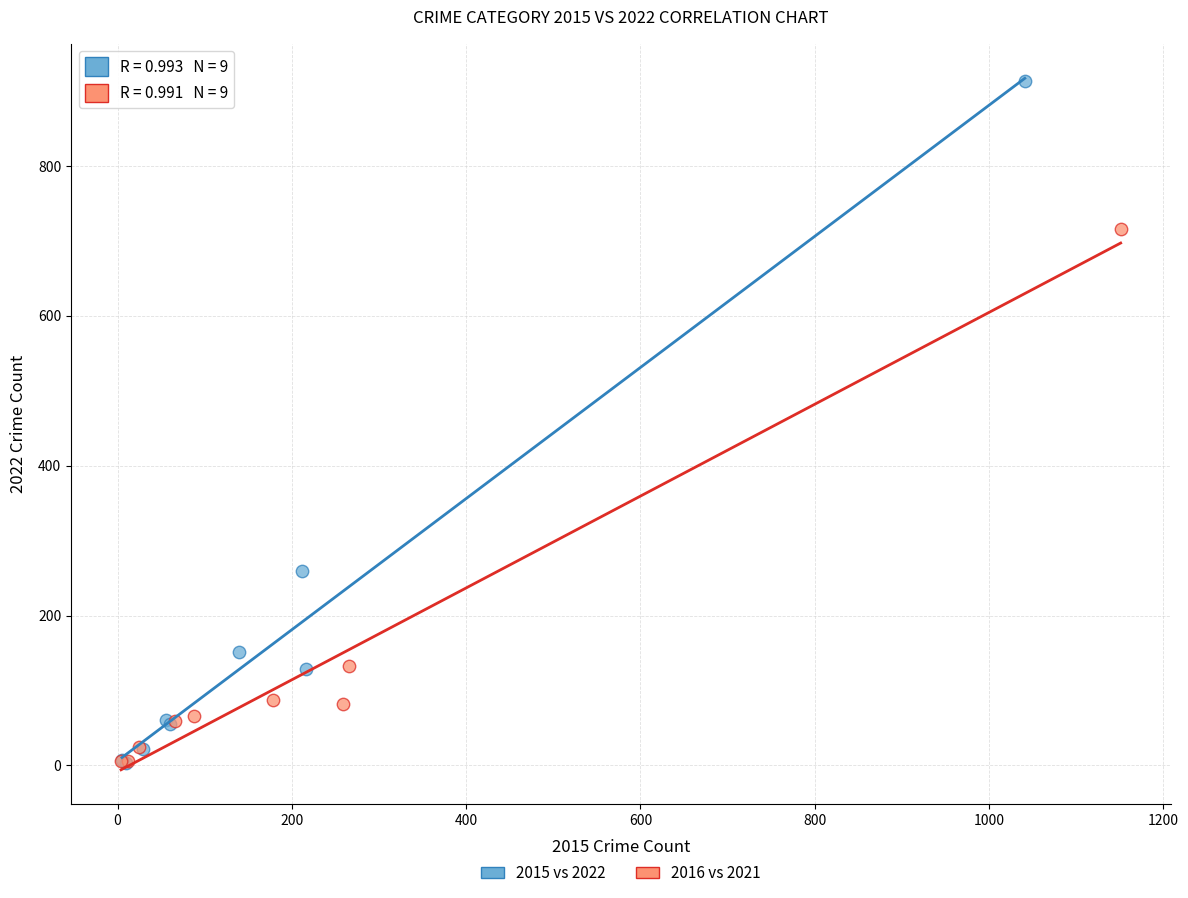

Which series contains the highest Y value?

2015 vs 2022